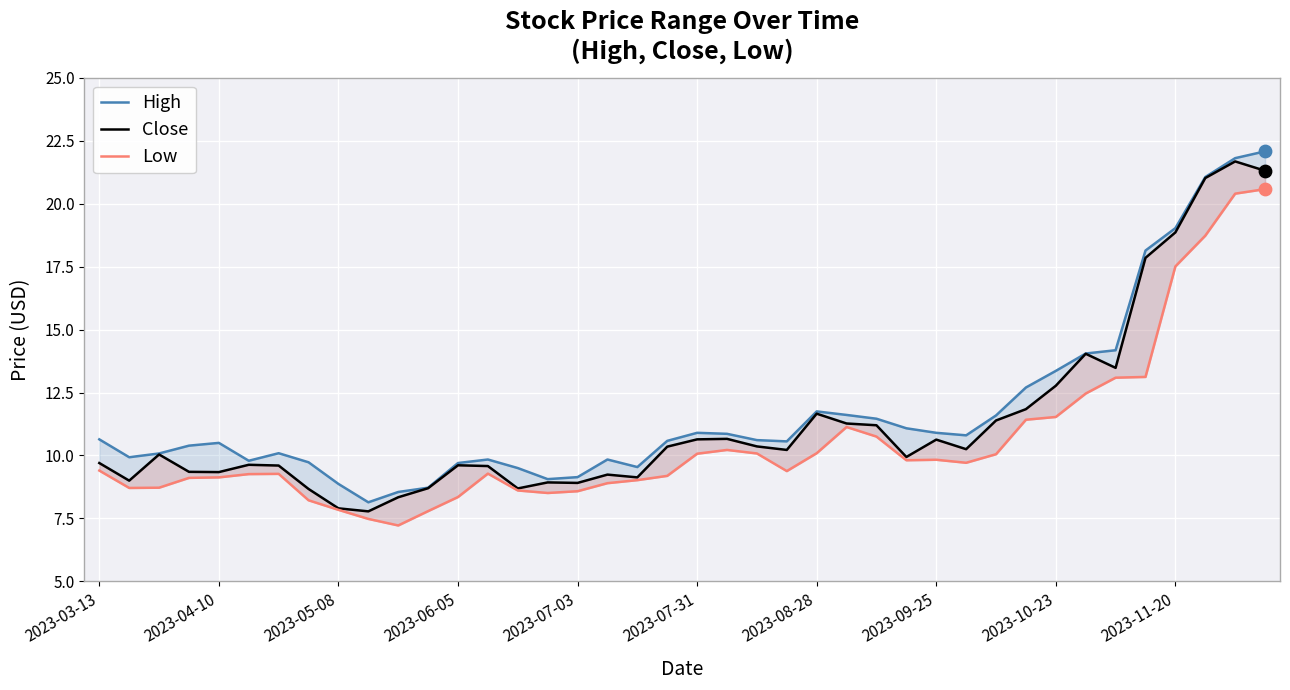

What is the total value across all series at 23?

30.2